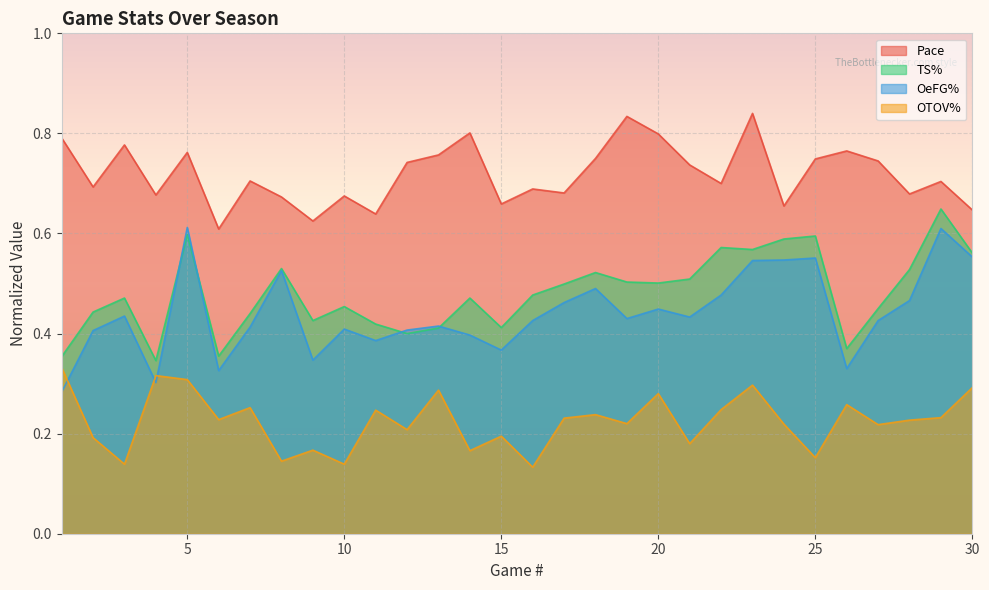

Where is the first local maximum for Pace?

3